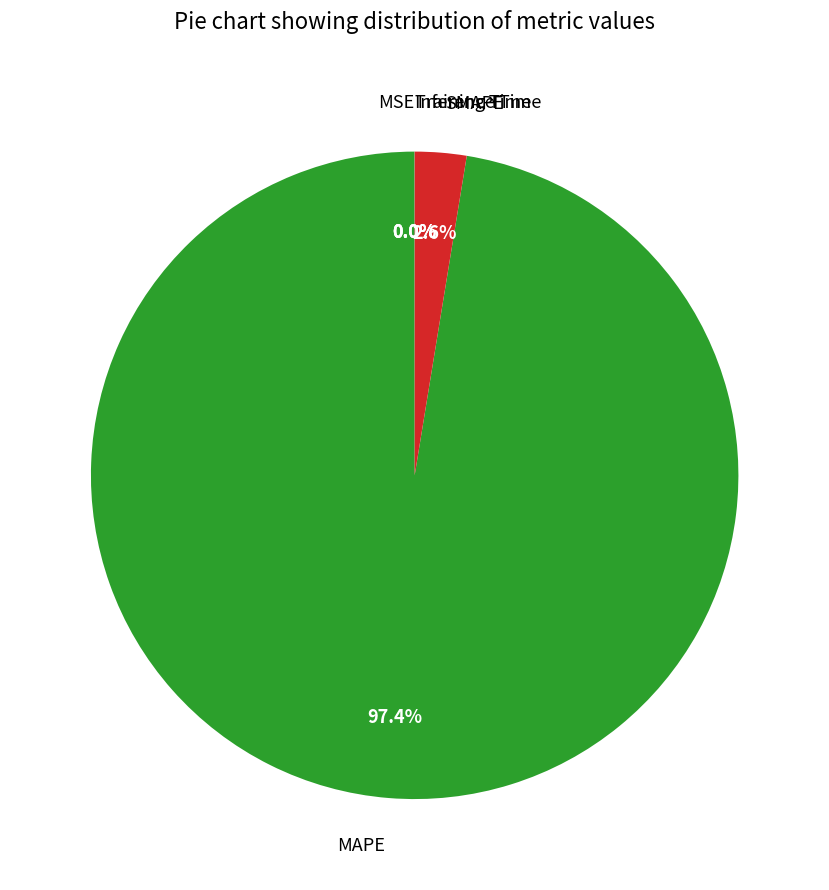

Which category has the biggest portion of the pie?

MAPE